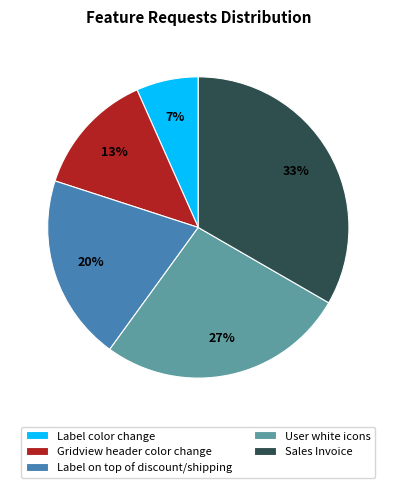

To the nearest percent, what is the difference between the Label color change and User white icons slice percentages?

20%